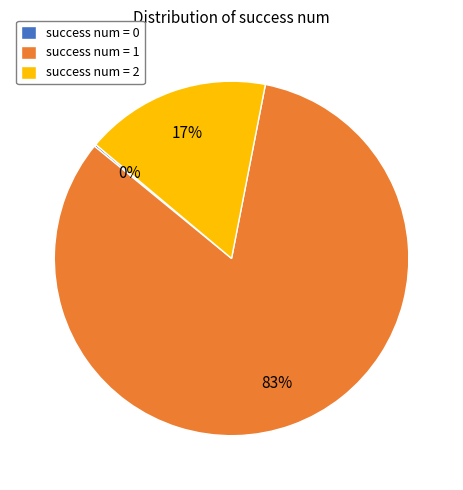

What is the largest slice in the pie chart?

success num = 1